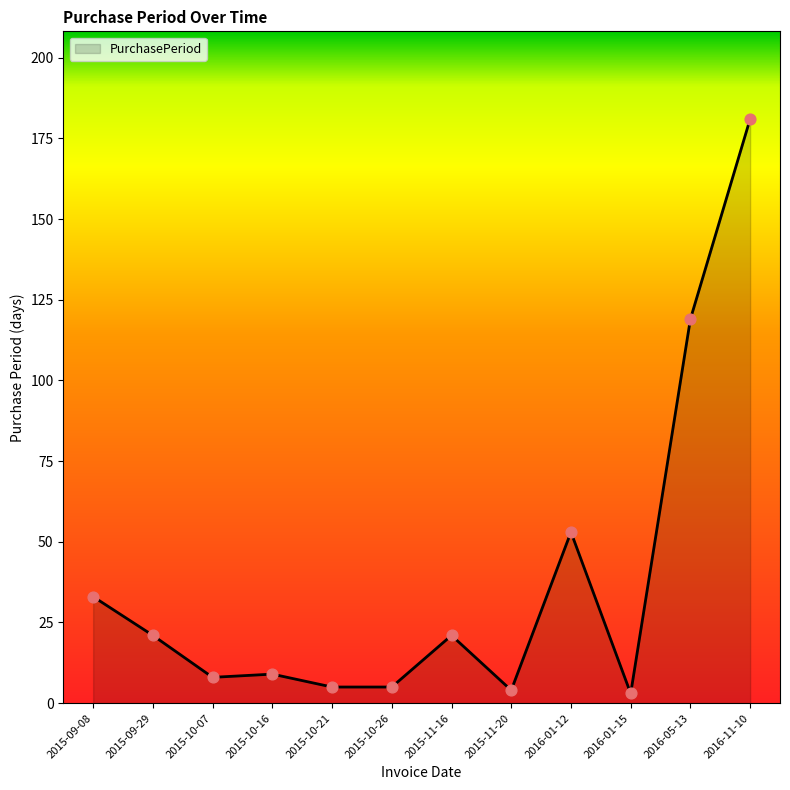

What is the ratio of the value at 2015-10-26 to the value at 2015-11-16?

0.2